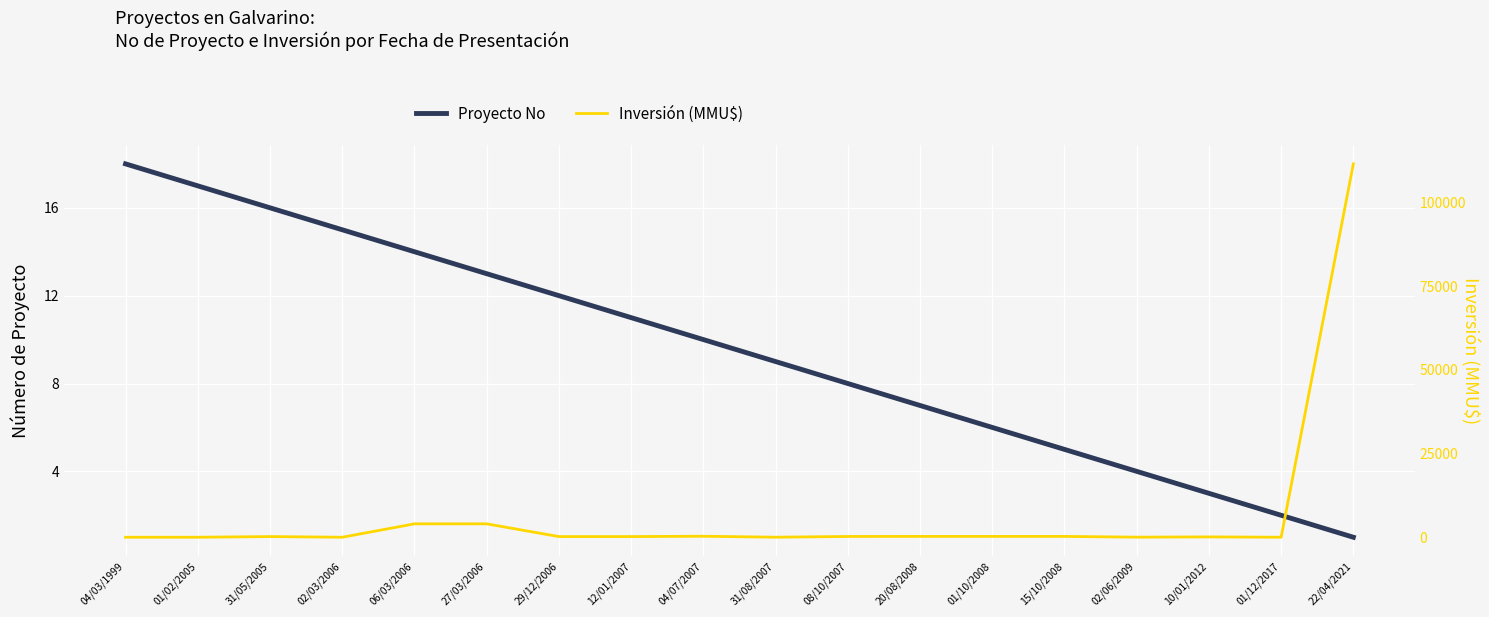

Which series ends up on top after the final intersection of Inversión (MMU$) and Proyecto No?

Inversión (MMU$)